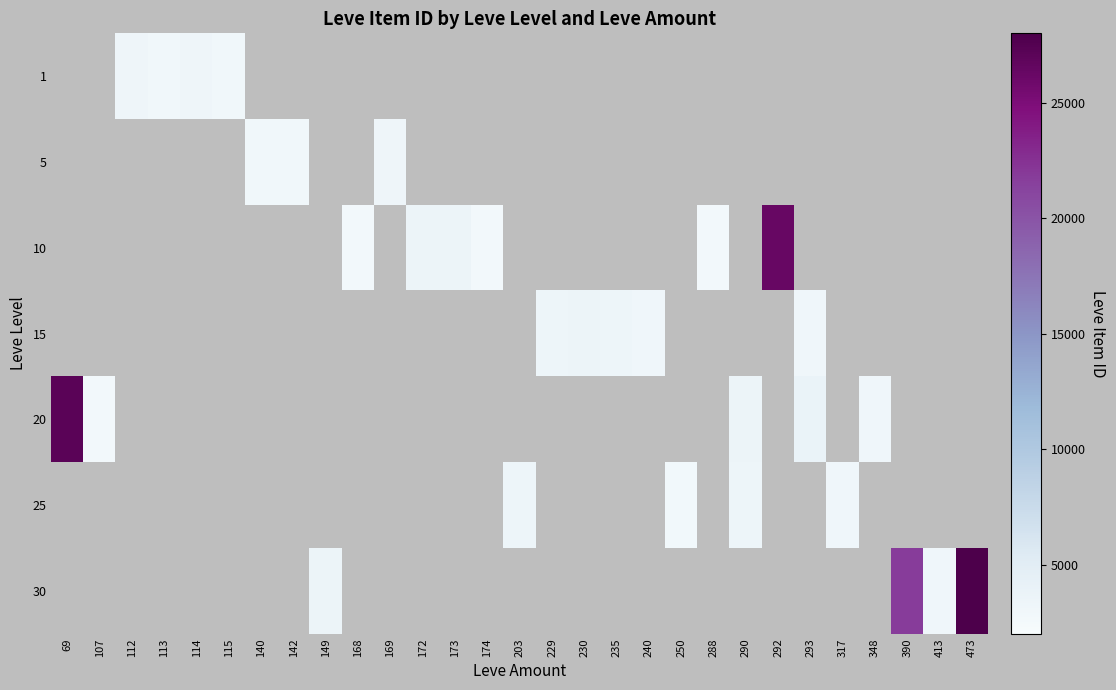

Which label corresponds to the largest value in the chart?

473